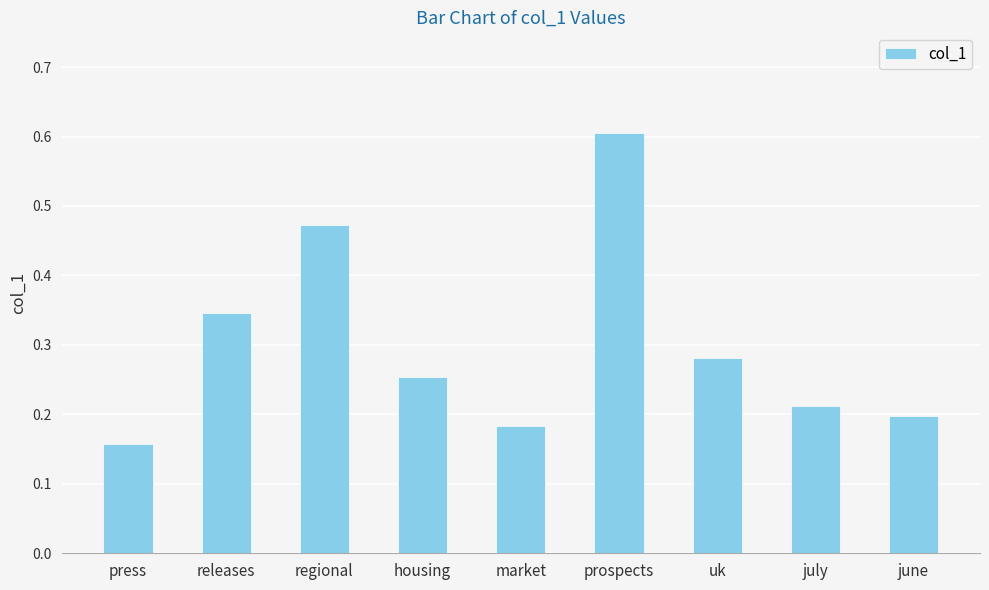

What is the change in value from press to regional?

+0.3